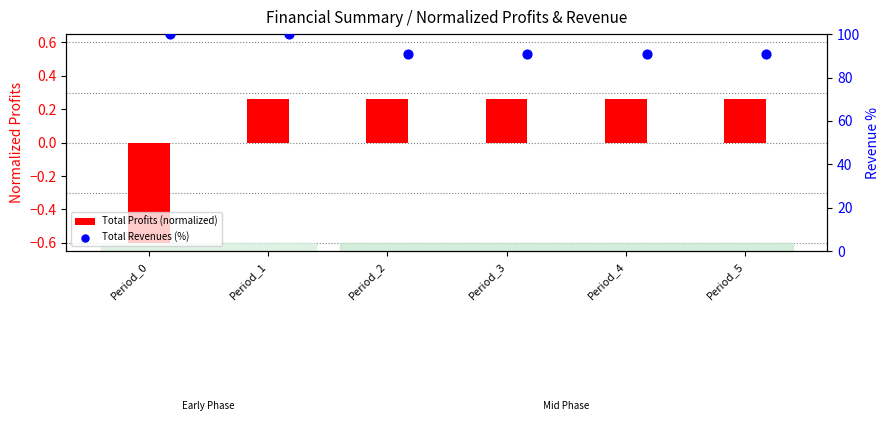

What are all the series names shown in the legend?

Total Profits (normalized), Total Revenues (%)